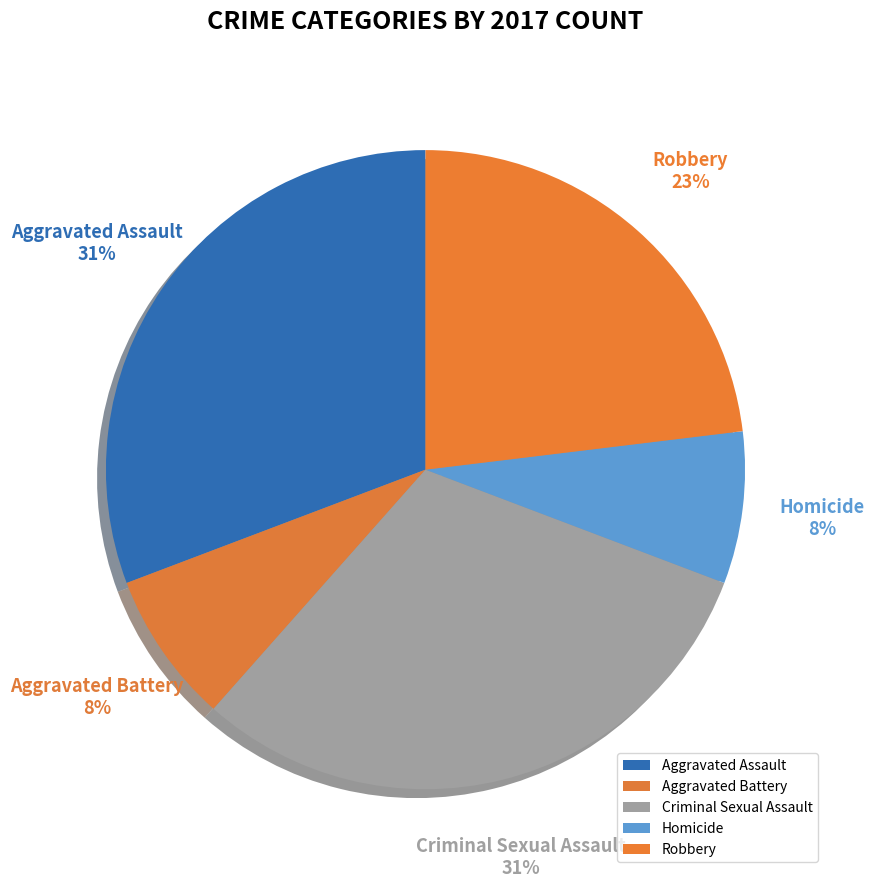

Is there a majority slice in this chart?

No